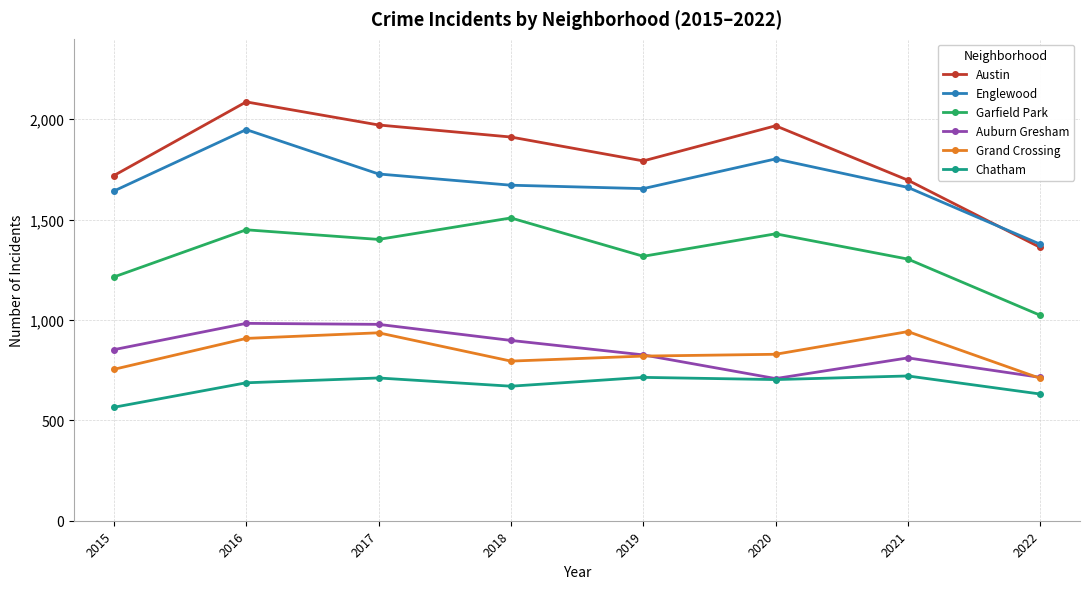

At 2015, list the series in order from smallest to largest.

Chatham, Grand Crossing, Auburn Gresham, Garfield Park, Englewood, Austin